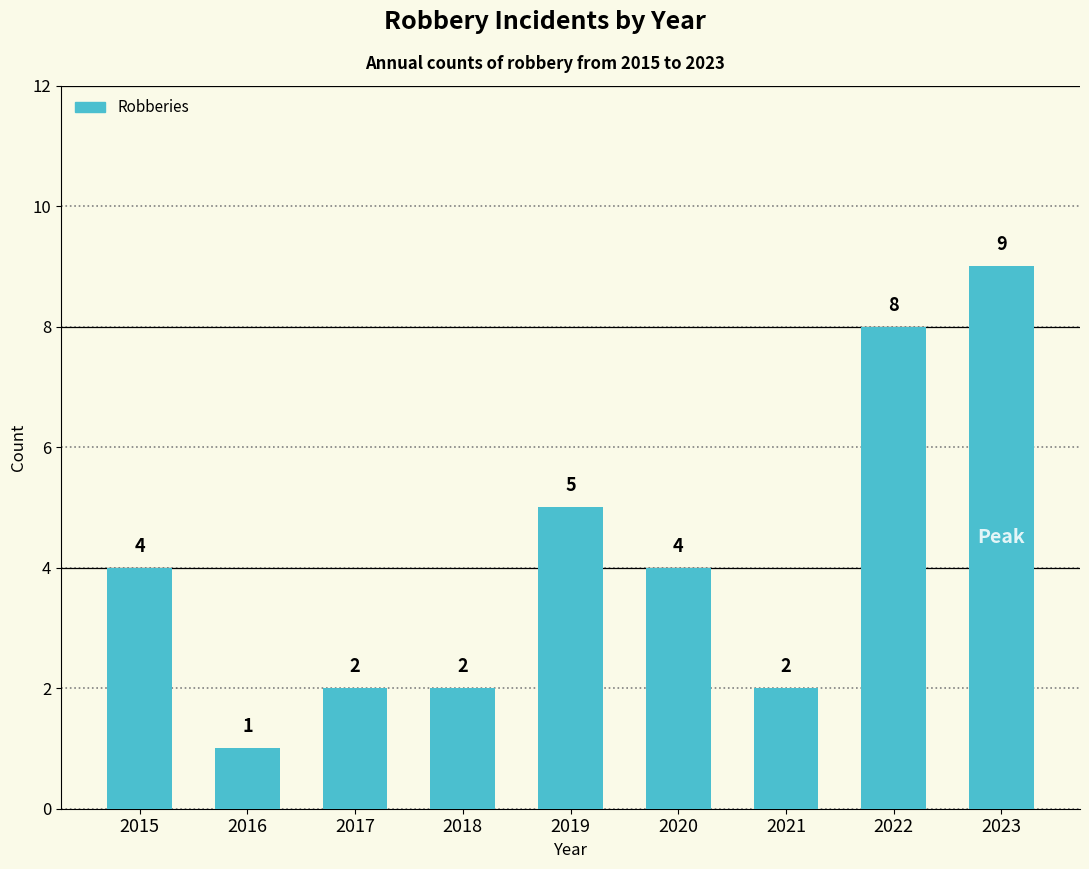

What is the value of the 6th bar from the left?

4